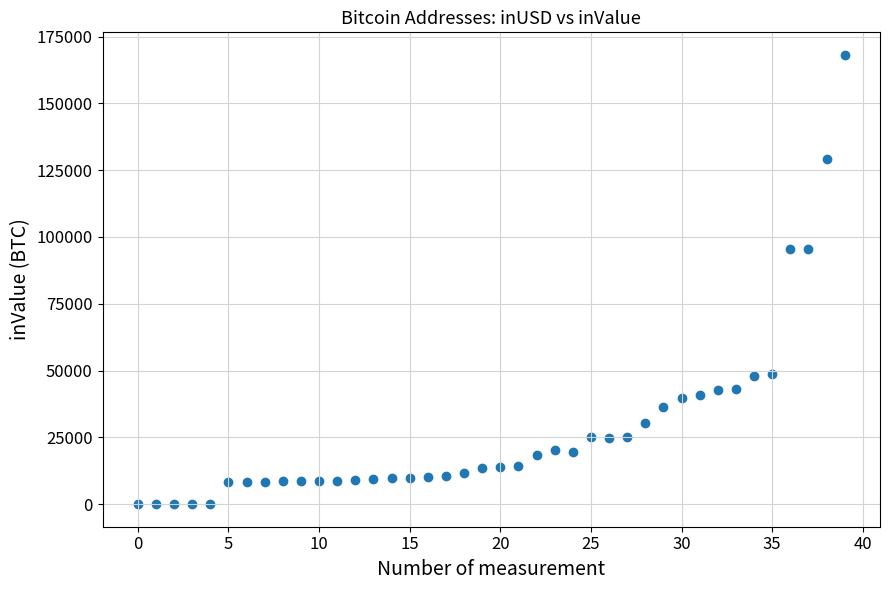

What is the range of Y values (max minus min)?

168161.9